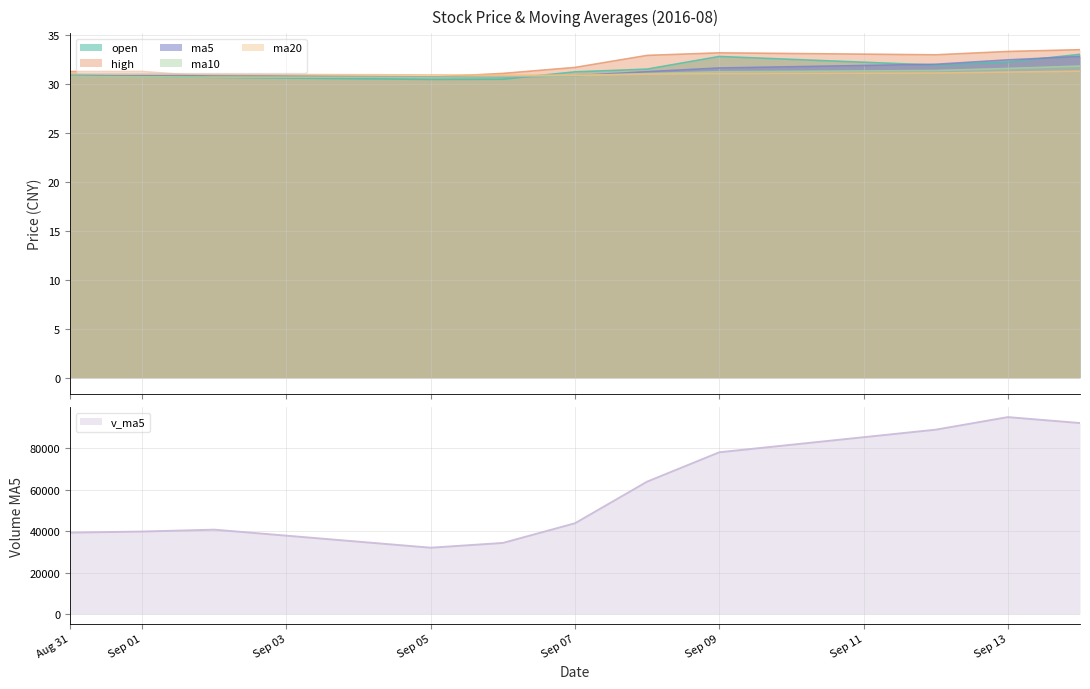

At which label does v_ma5 reach its minimum?

Sep 05